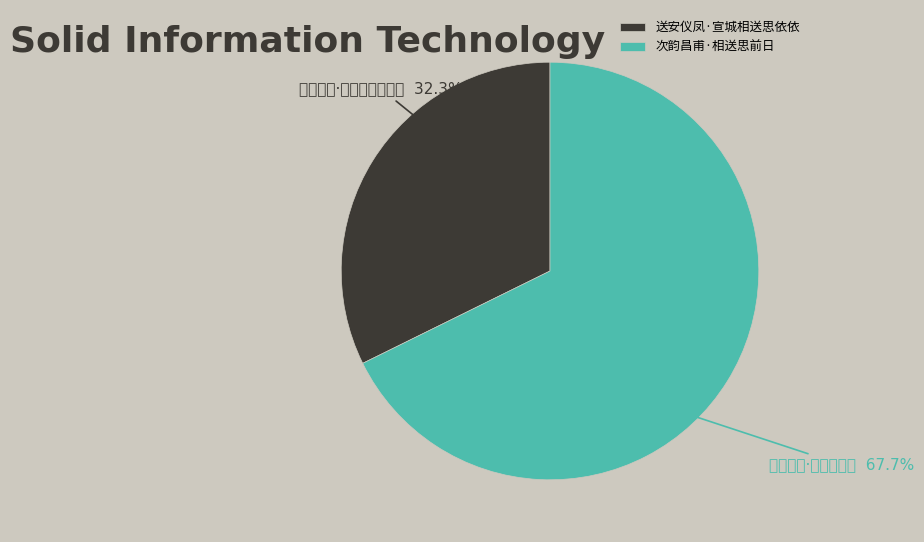

Is it true that 送安仪凤·宣城相送思依依 is 40% of the pie?

False